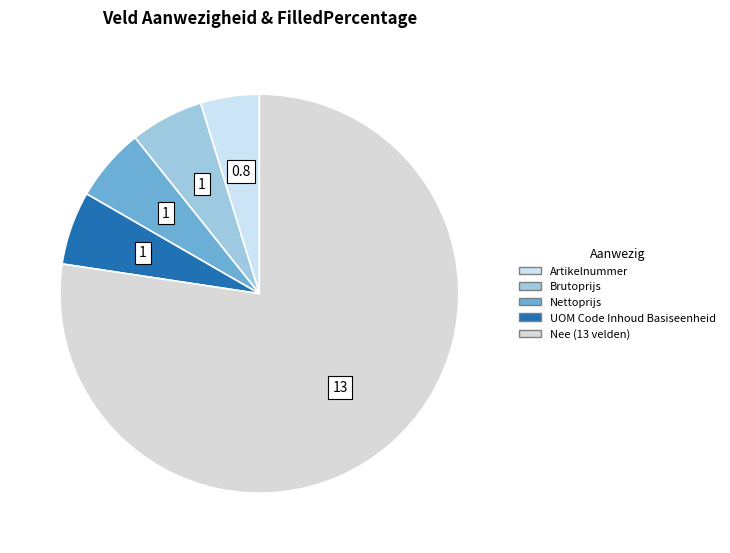

How many slices are in this pie chart?

5